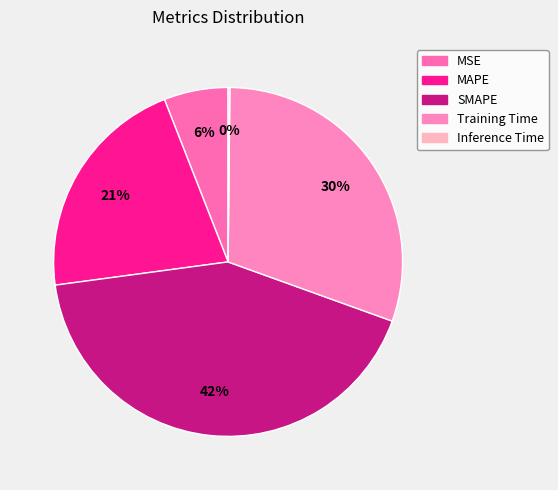

To the nearest percent, what is the difference between the Training Time and SMAPE slice percentages?

12%